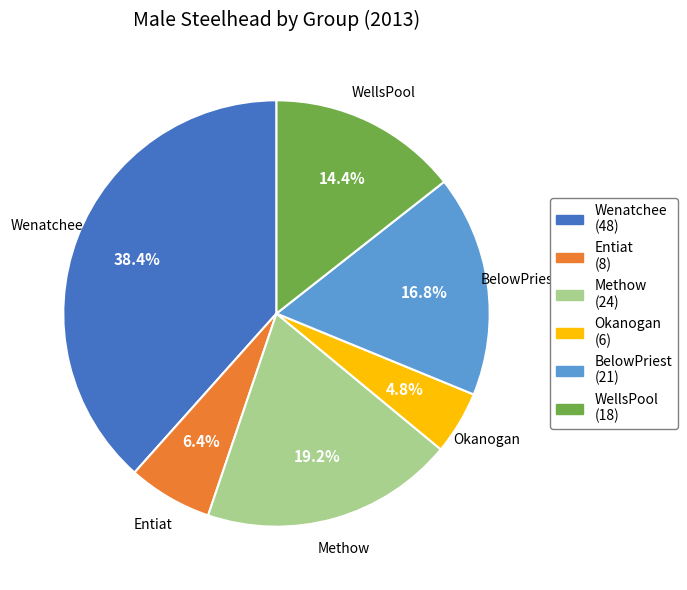

Which has a higher value, Wenatchee or WellsPool?

Wenatchee